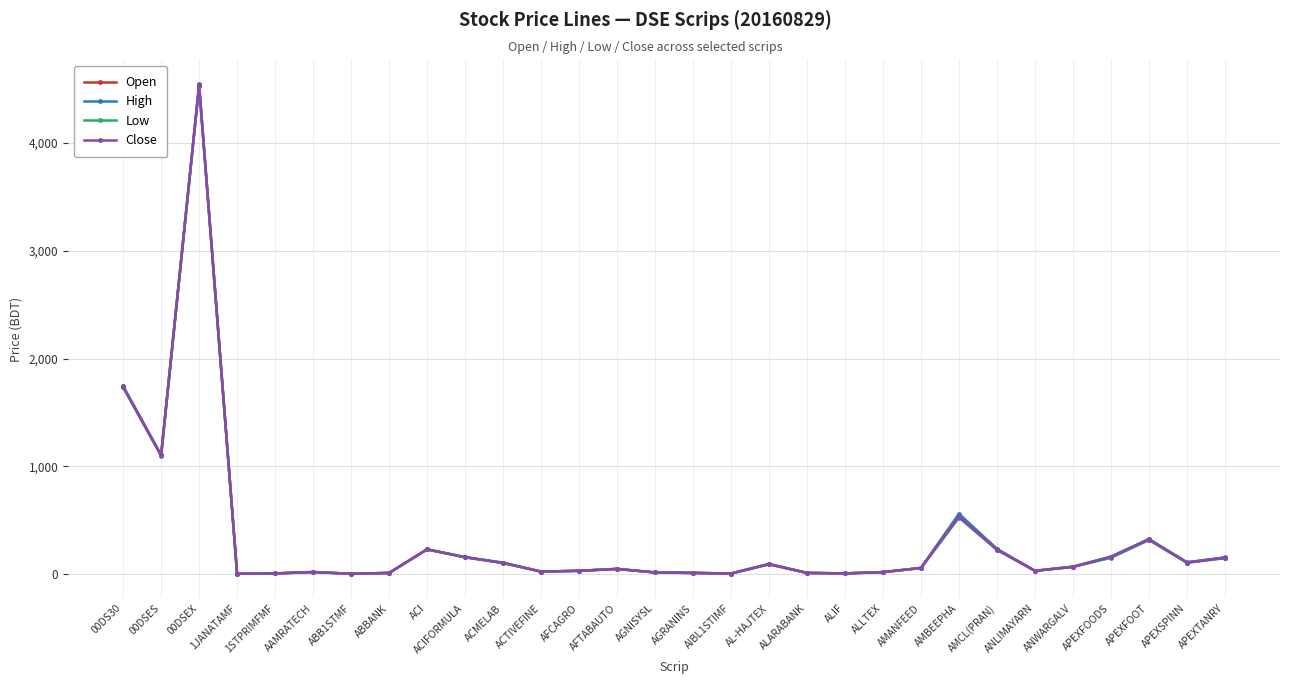

List the series in order of their overall mean, highest first.

High, Open, Close, Low